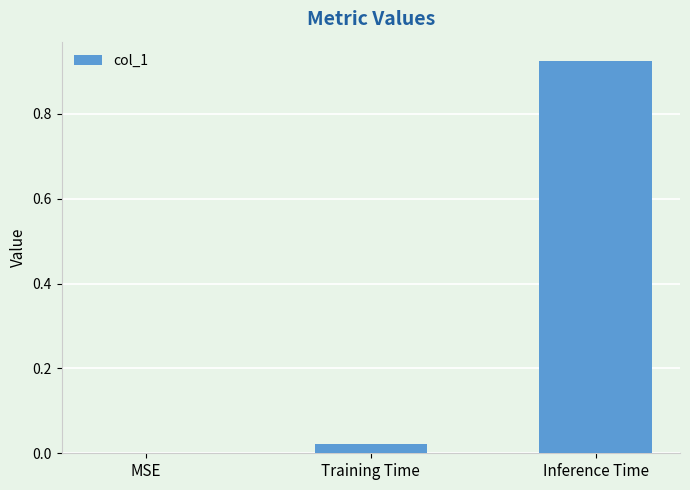

What is the change in value from Training Time to Inference Time?

+0.9